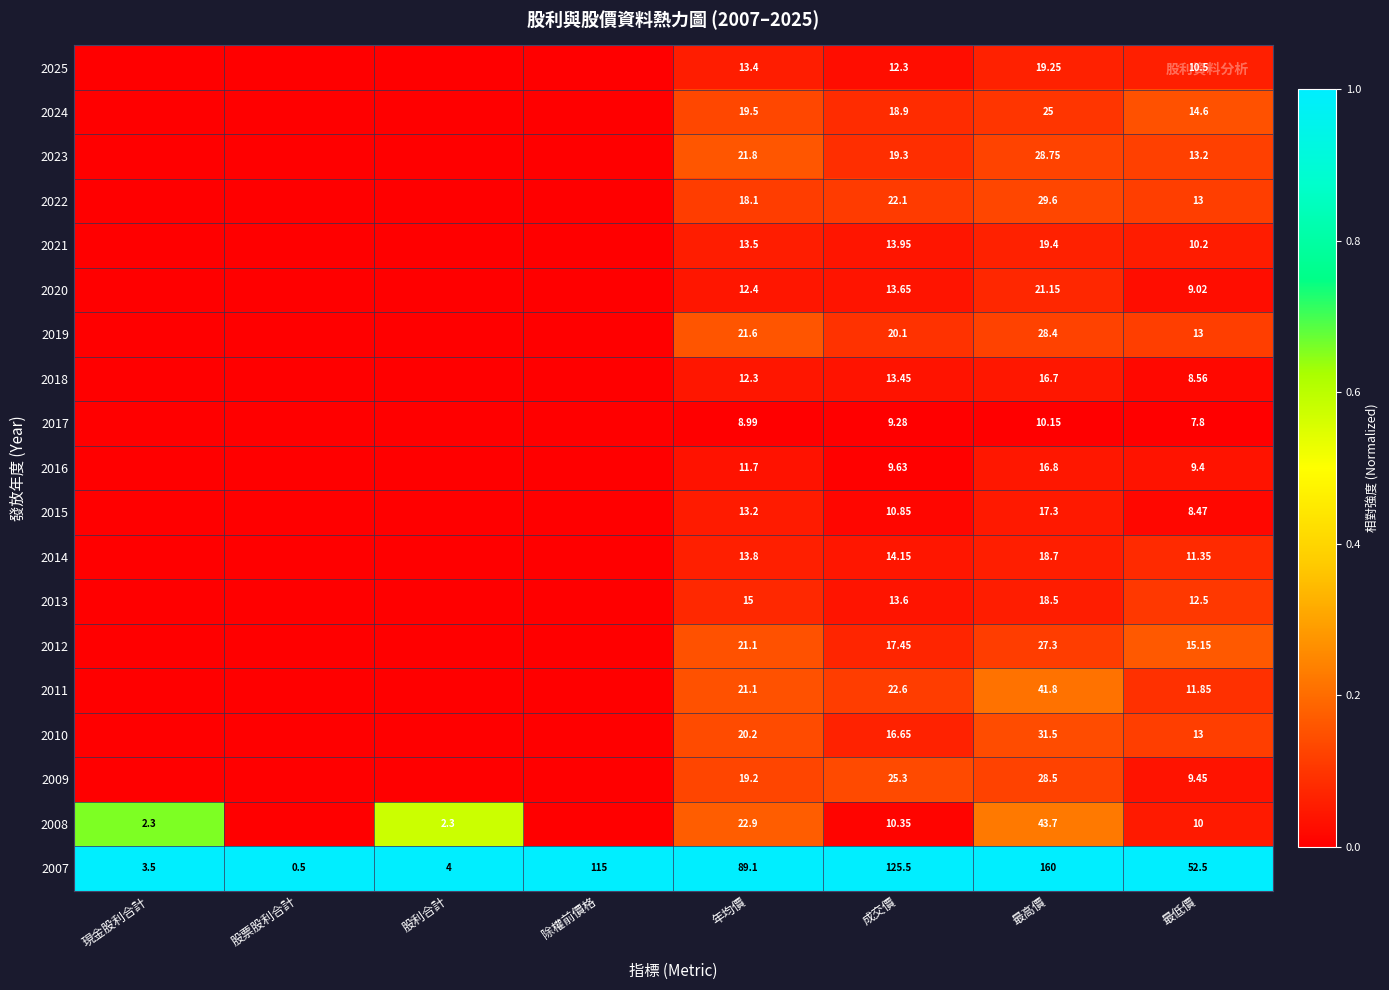

What is the difference between the highest and lowest values at 成交價?

116.2